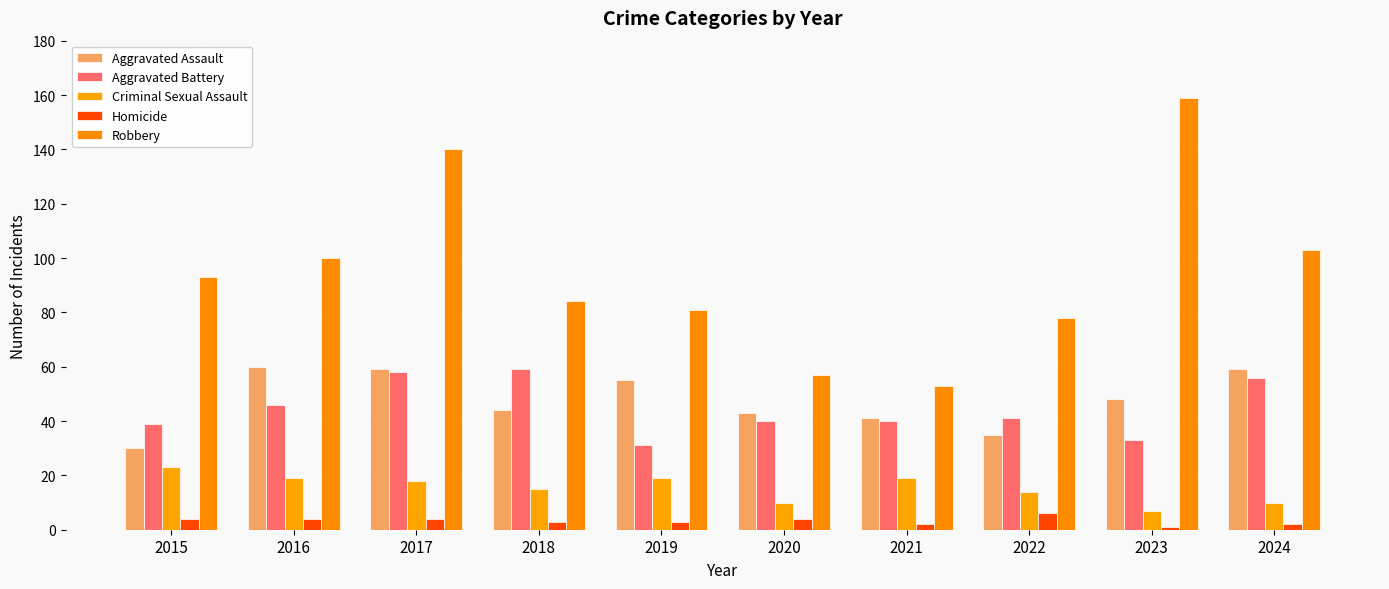

What is the difference between the Homicide values at 2021 and 2022?

4